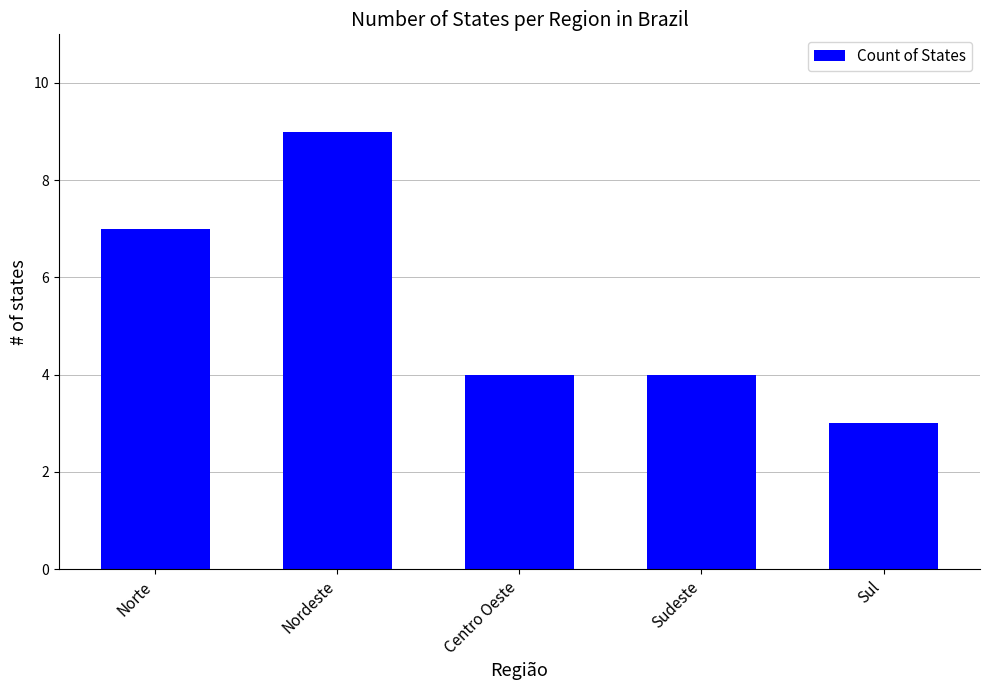

How many bars are there in total?

5